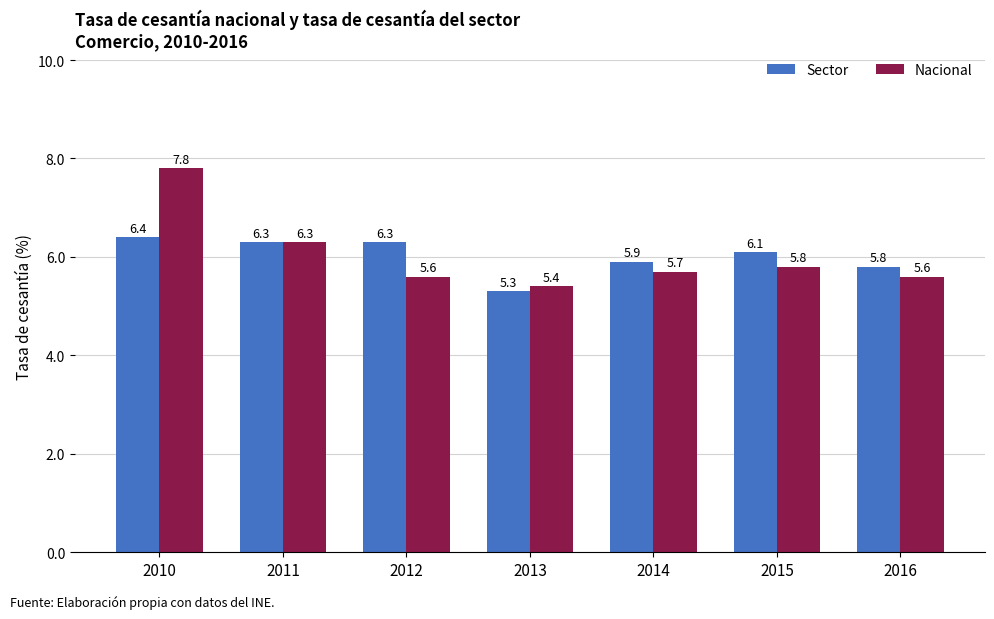

What is the value of the Nacional bar at the 4th from the left?

5.4